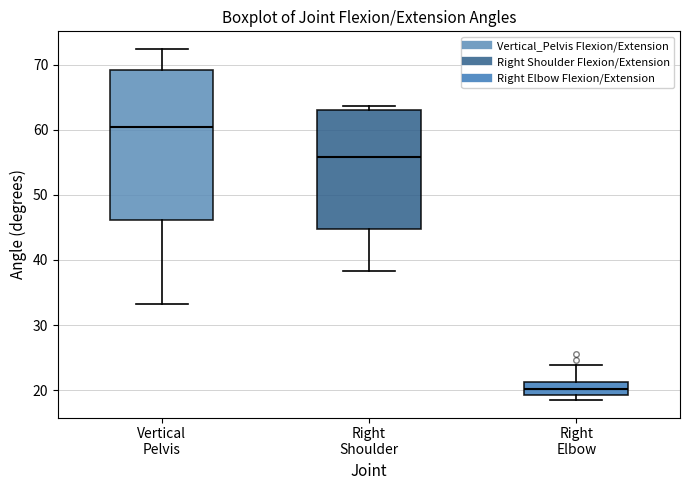

Reading left to right, read every box against the y-axis: the position of its median line, the range the box covers, and the ends of its whiskers. The values are not printed on the chart, so give them approximately, as read against the axis.

Vertical Pelvis: median 61, box 46 to 69, whiskers 33 to 72
Right Shoulder: median 56, box 45 to 63, whiskers 38 to 64
Right Elbow: median 20, box 19 to 21, whiskers 18 to 24